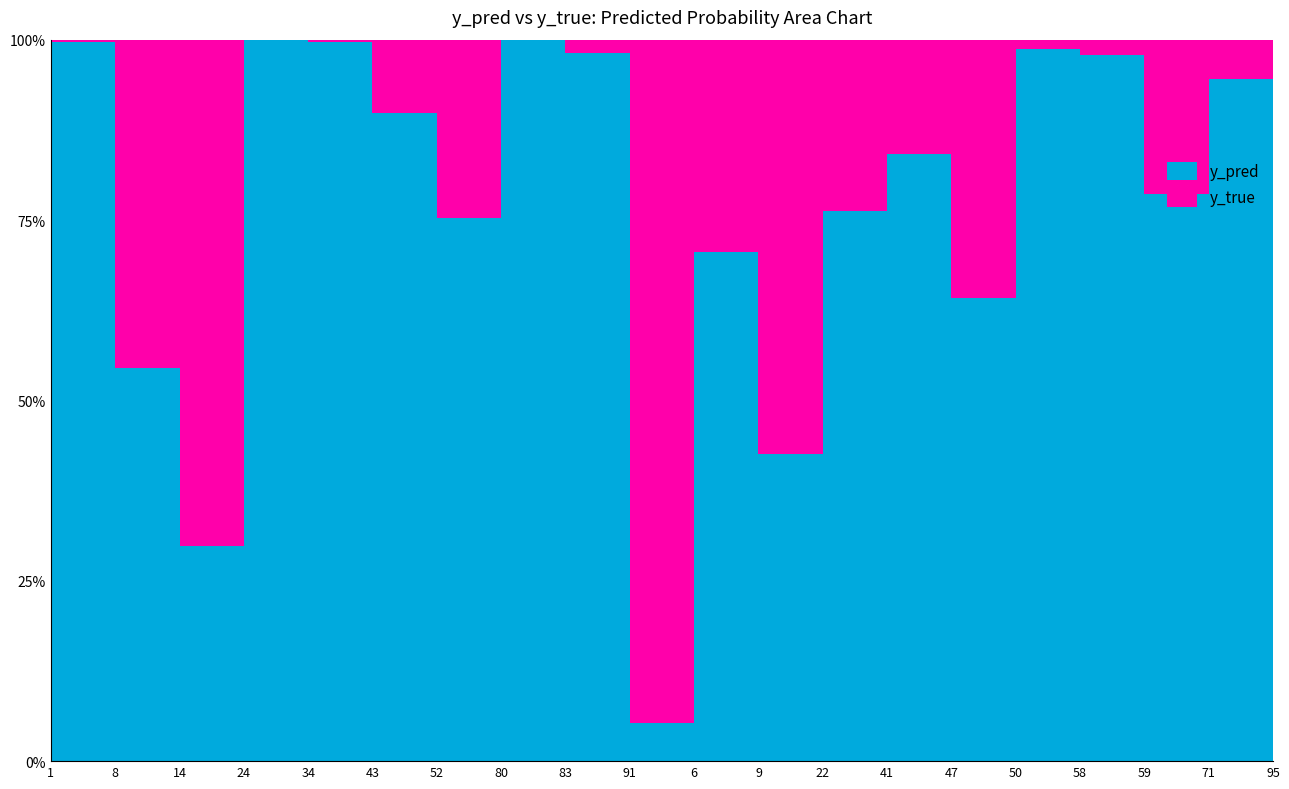

Rank the series by their maximum value, from highest to lowest.

y_true, y_pred